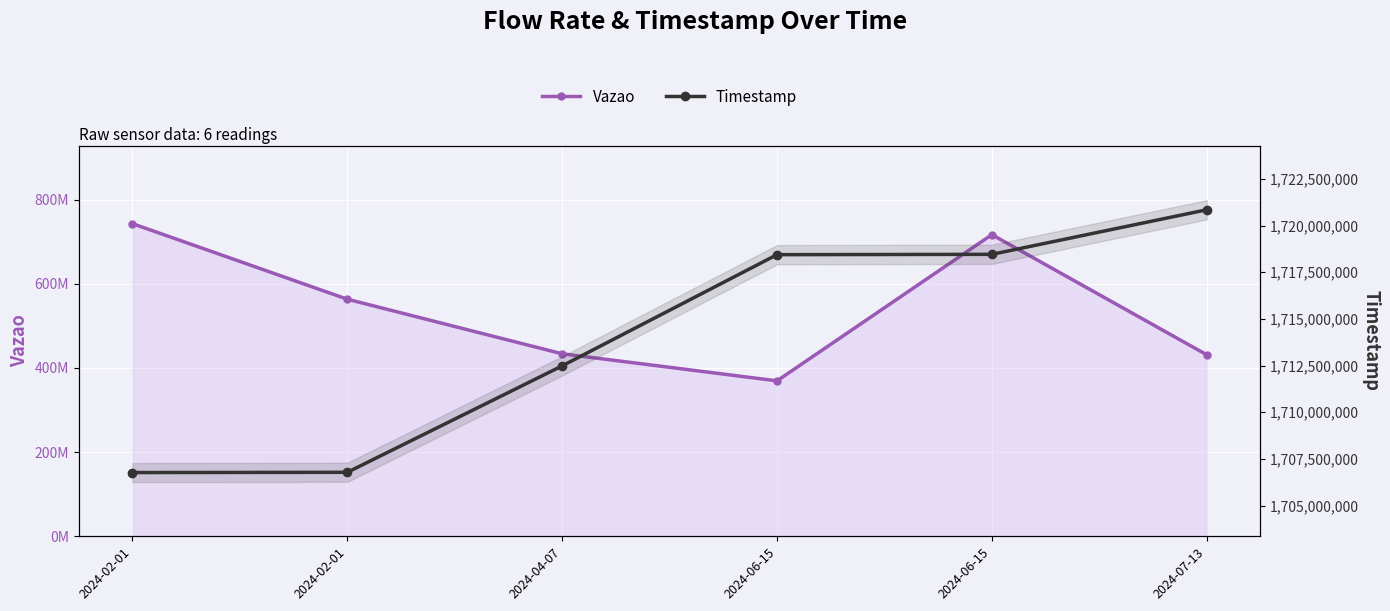

What is the value of the Vazao point at the 1st from the left?

742707383